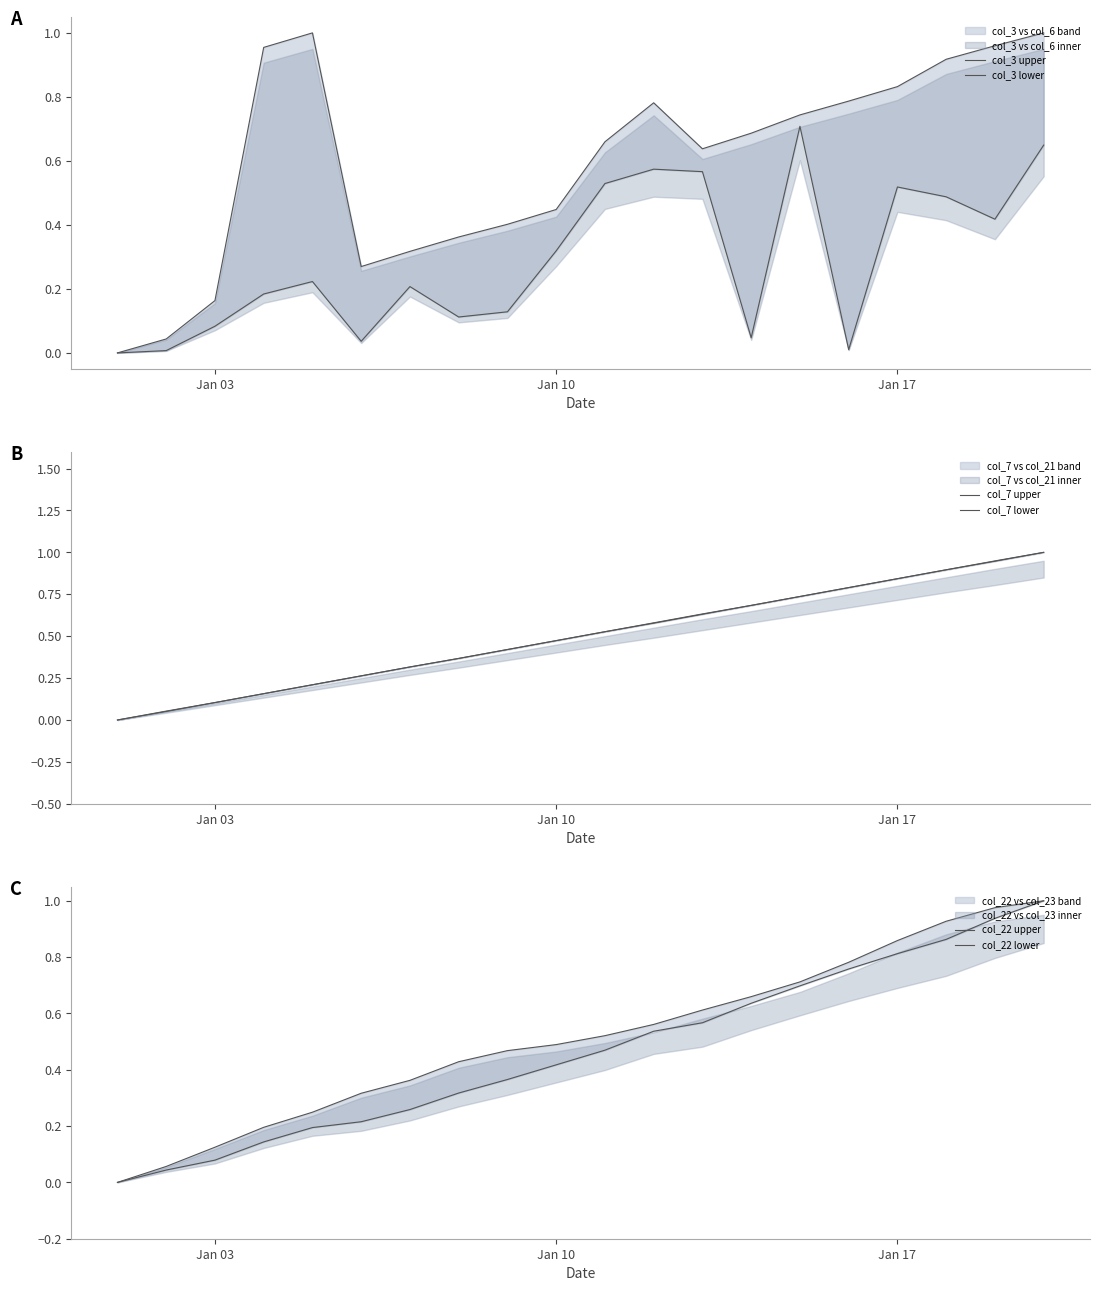

Which series ends up on top after the final intersection of col_22 upper and col_7 upper?

col_22 upper